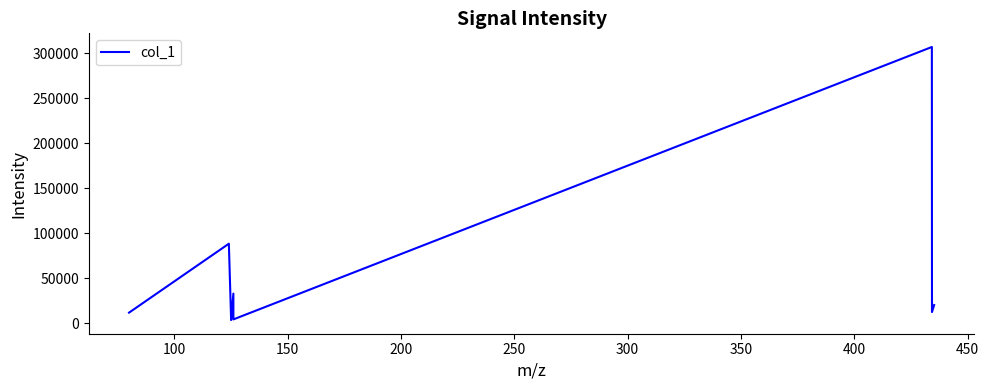

What is the greatest value displayed?

307121.0